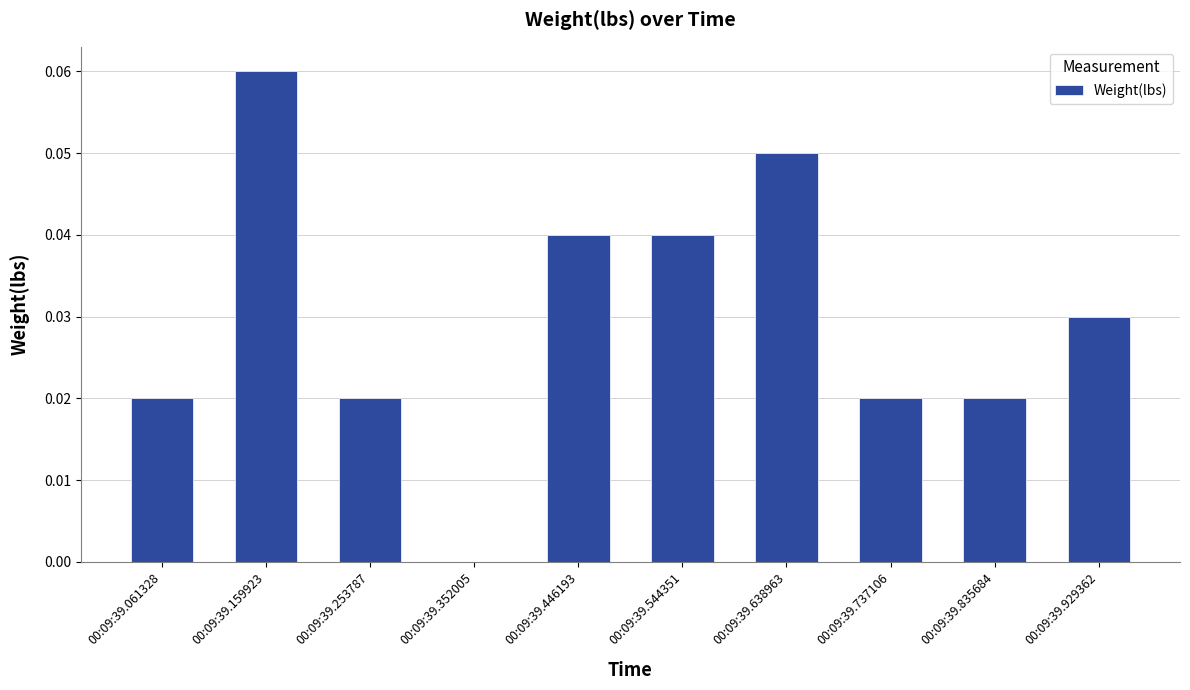

How many values are between 0 and 1?

10